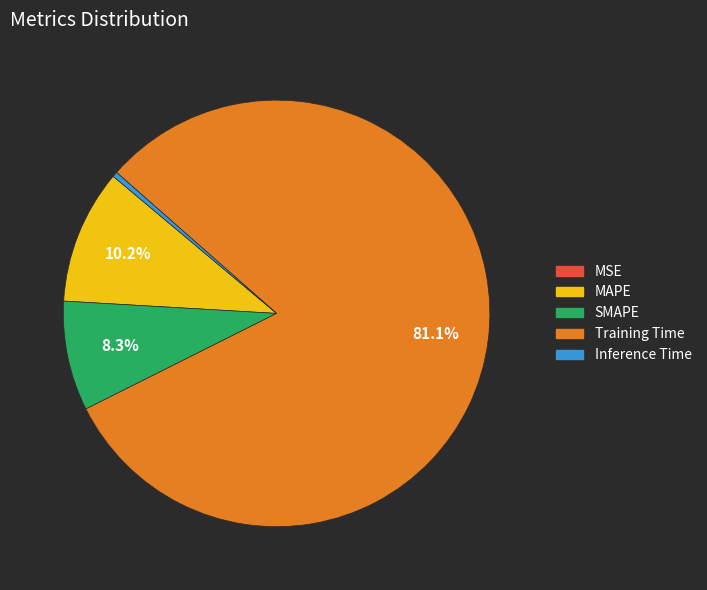

To the nearest percent, what is the average slice percentage?

20%